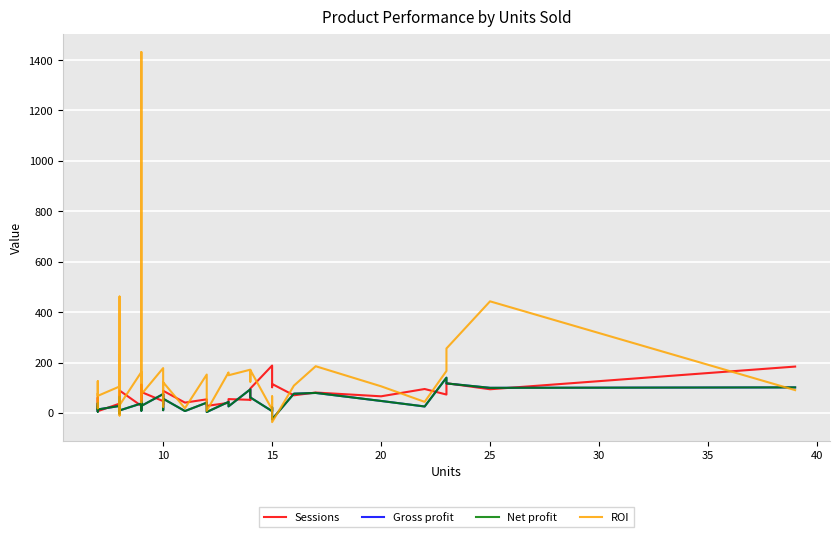

At how many categories does at least one series exceed 362?

3